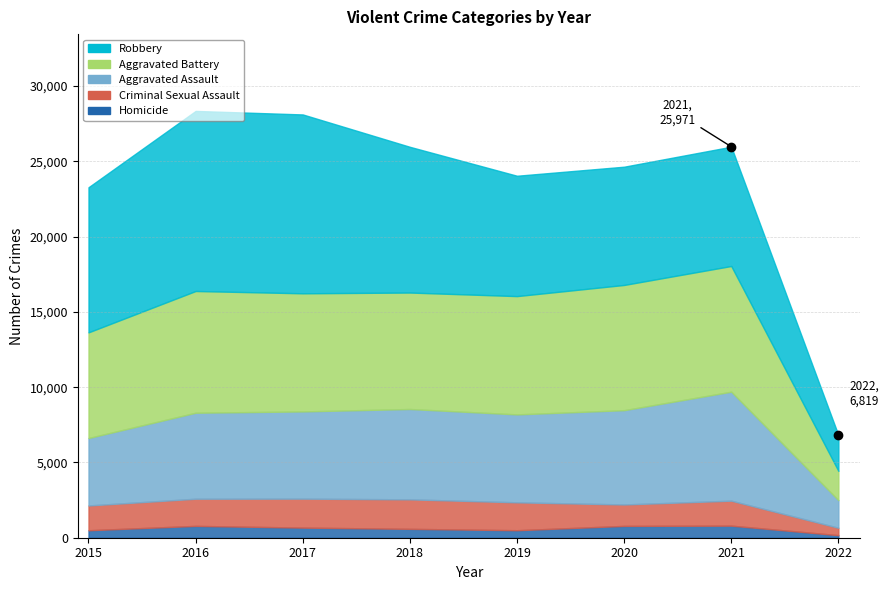

How many data points does each series have?

8